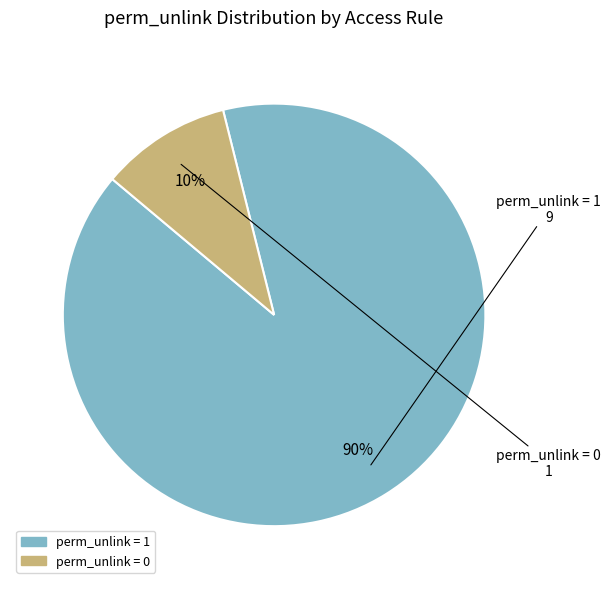

To the nearest percent, what is the difference between the largest and smallest slice percentages?

80%